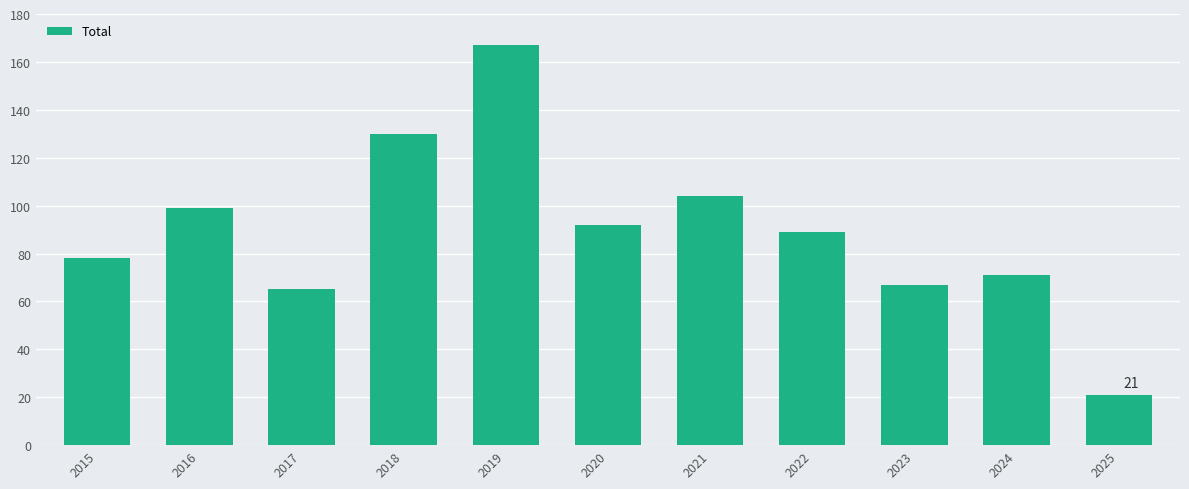

List the labels in order of value, largest first.

2019, 2018, 2021, 2016, 2020, 2022, 2015, 2024, 2023, 2017, 2025